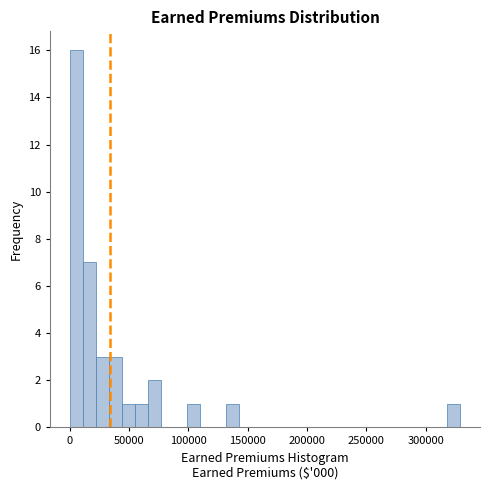

Around what value on the x-axis is the tallest bar? Give the approximate position of its centre, as read against the axis.

5000